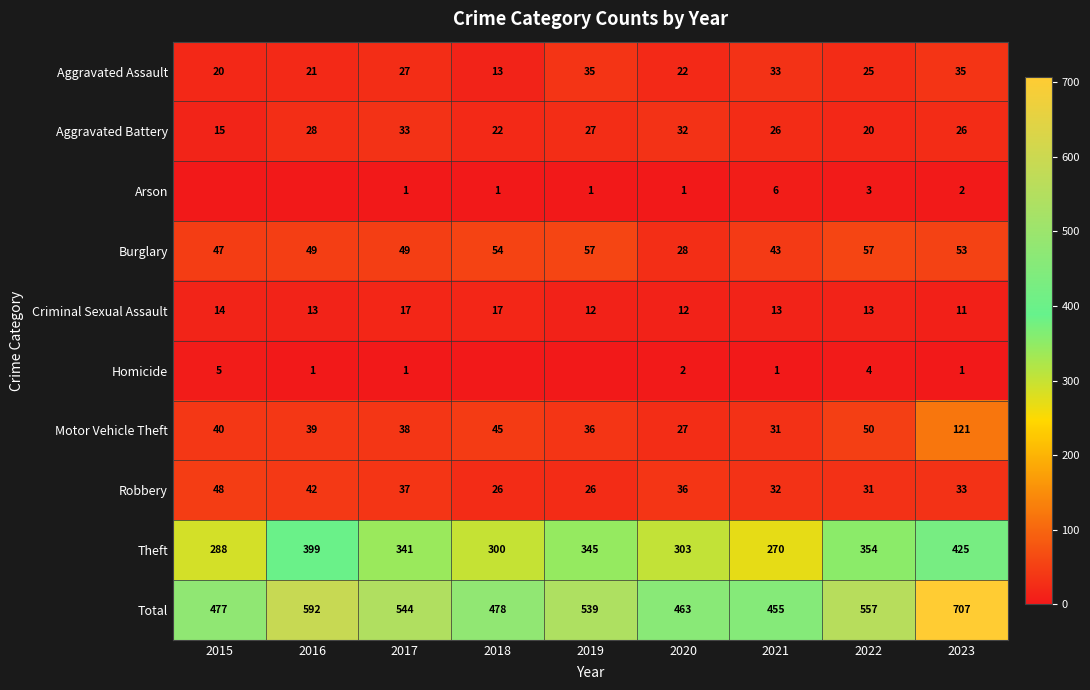

Is it true that Homicide equals 4 at 2022?

True